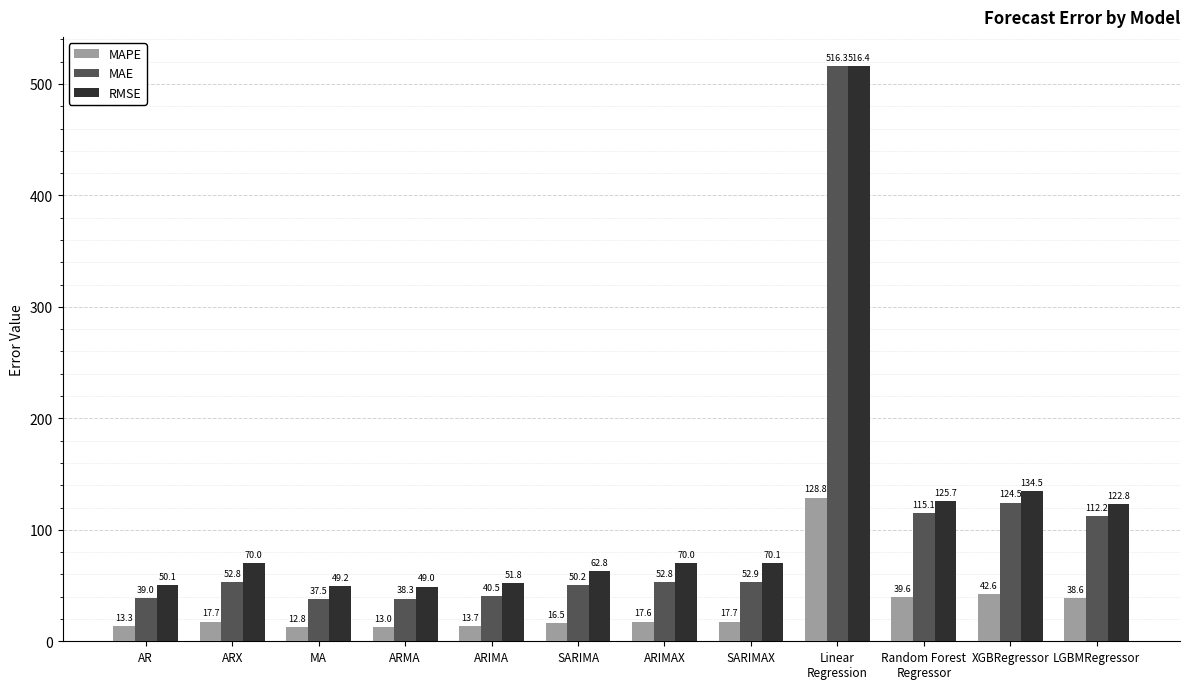

What is the total value across all series at Random Forest
Regressor?

280.4